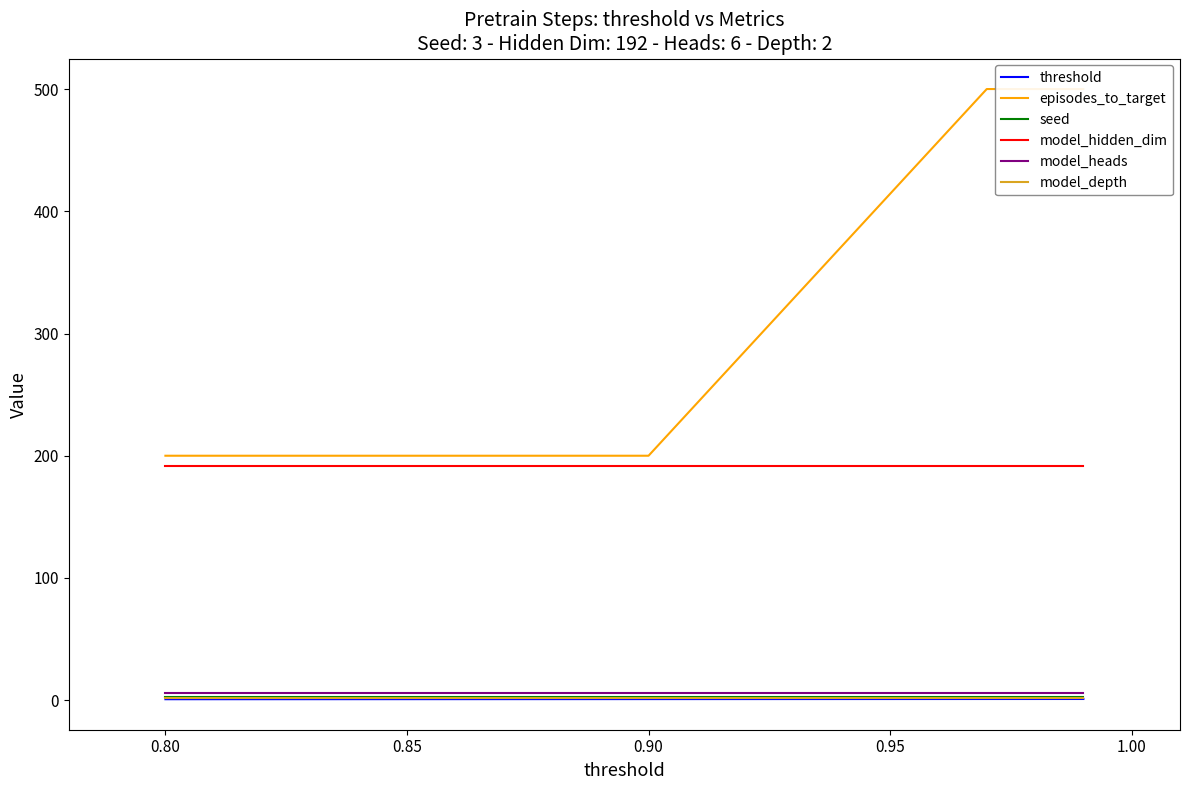

True or false: threshold and model_hidden_dim intersect in this chart.

False